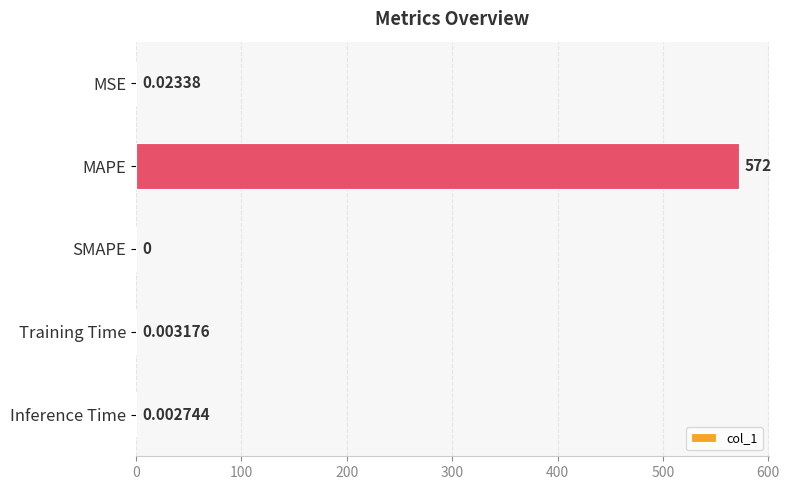

What is the sum of all values?

572.0